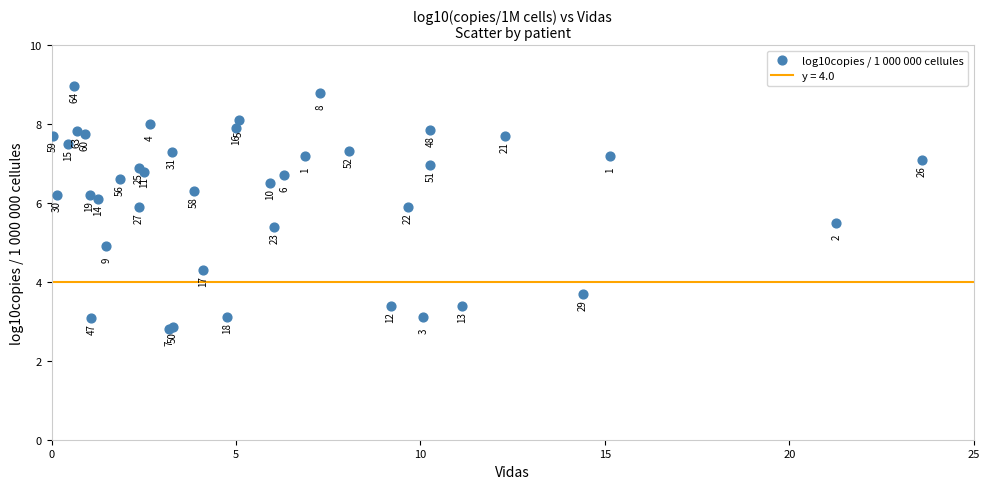

What Y value in the scatter plot is closest to 5?

4.9